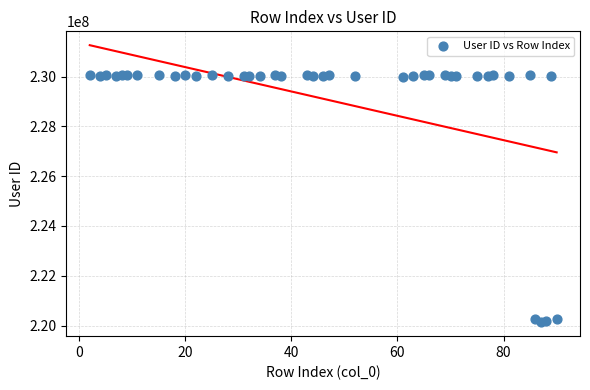

What is the range of X values (max minus min)?

88